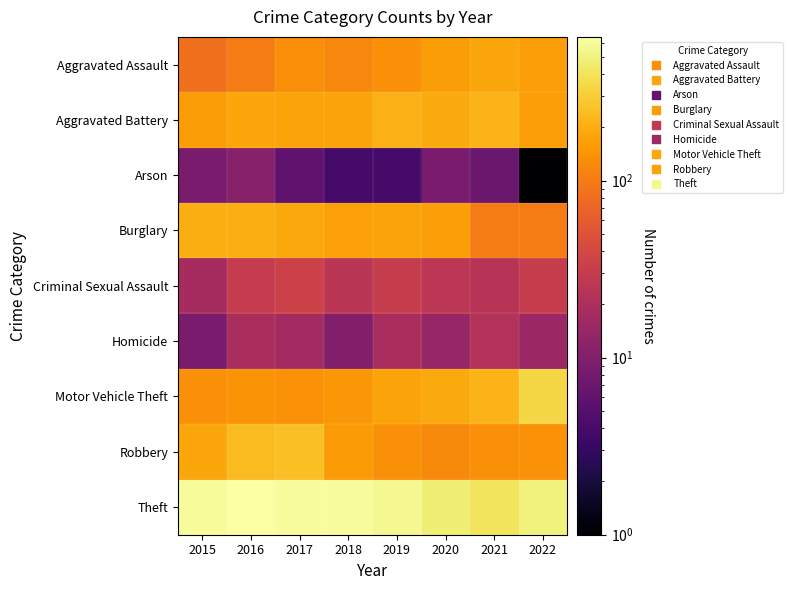

Count the number of categories in the chart.

8